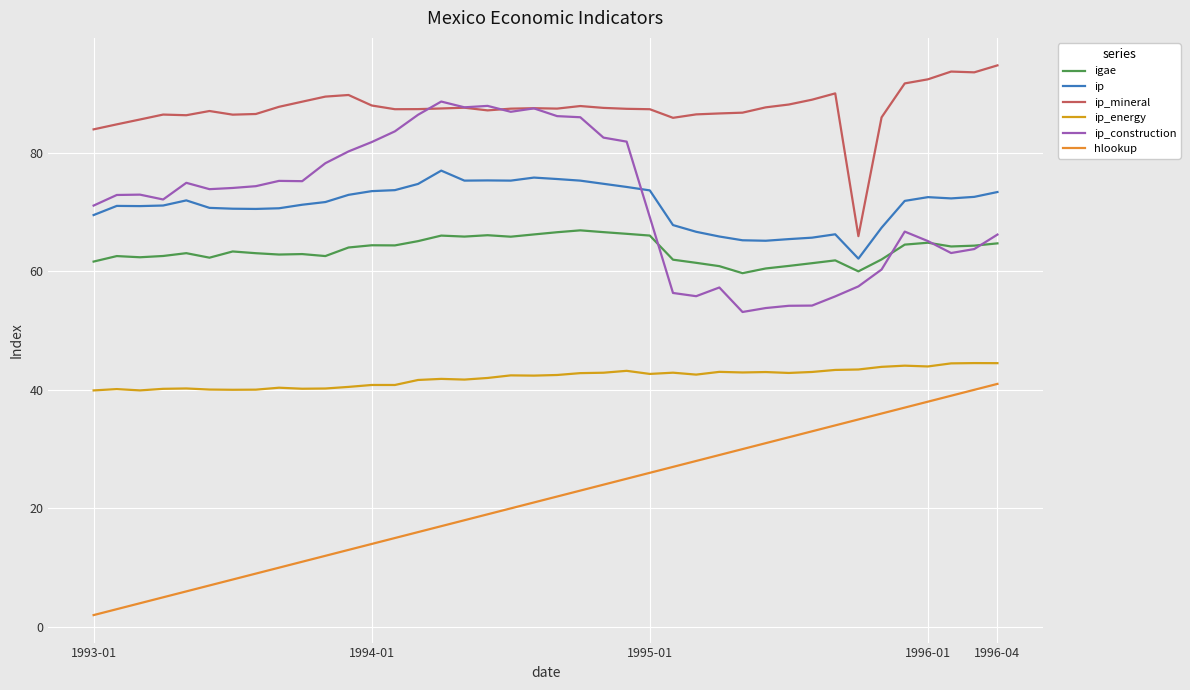

True or false: ip_energy and igae cross at least once.

False